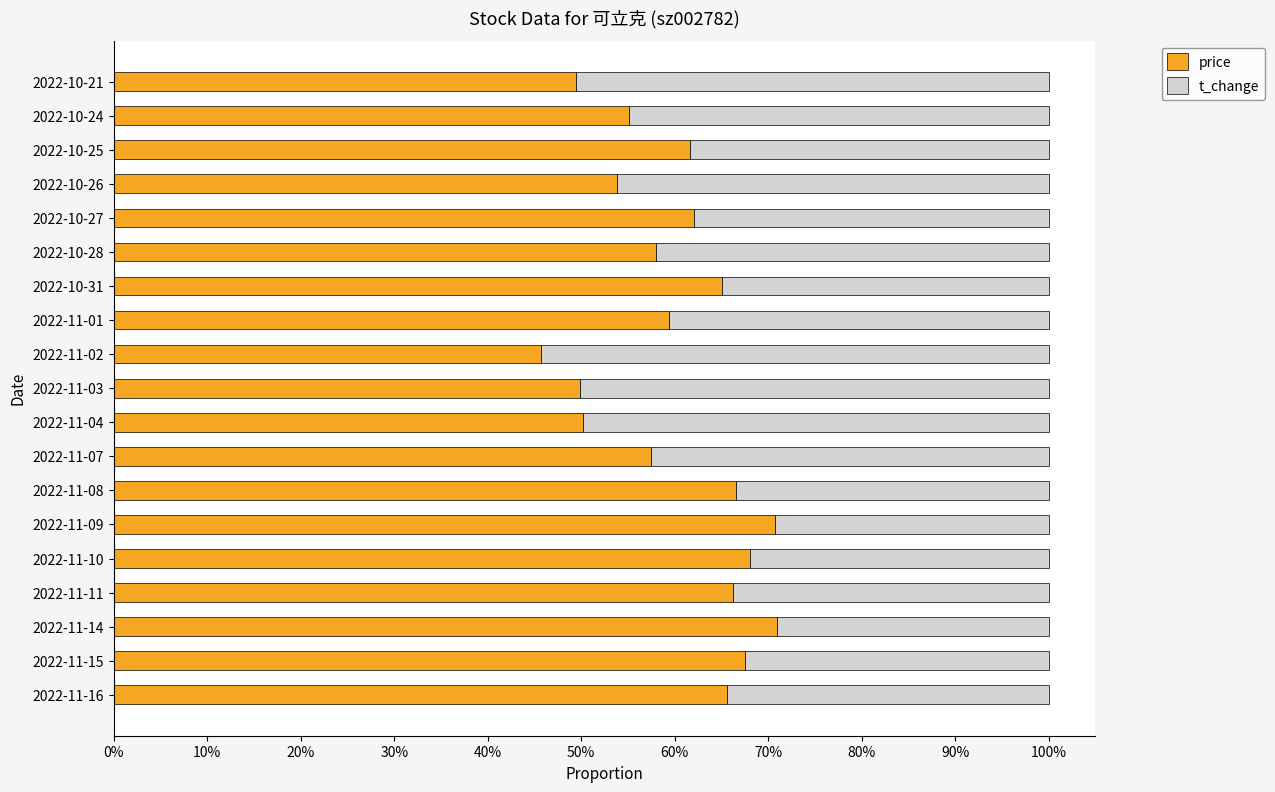

What is the total value across all series at 2022-10-27?

100.0